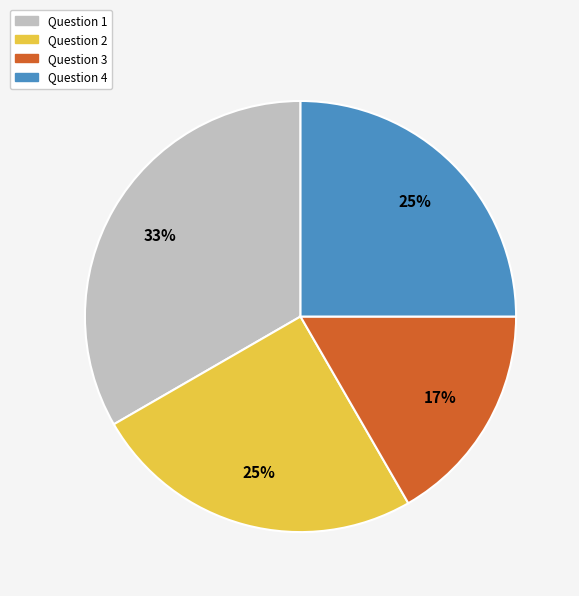

Is there any slice that represents more than half of the pie?

No